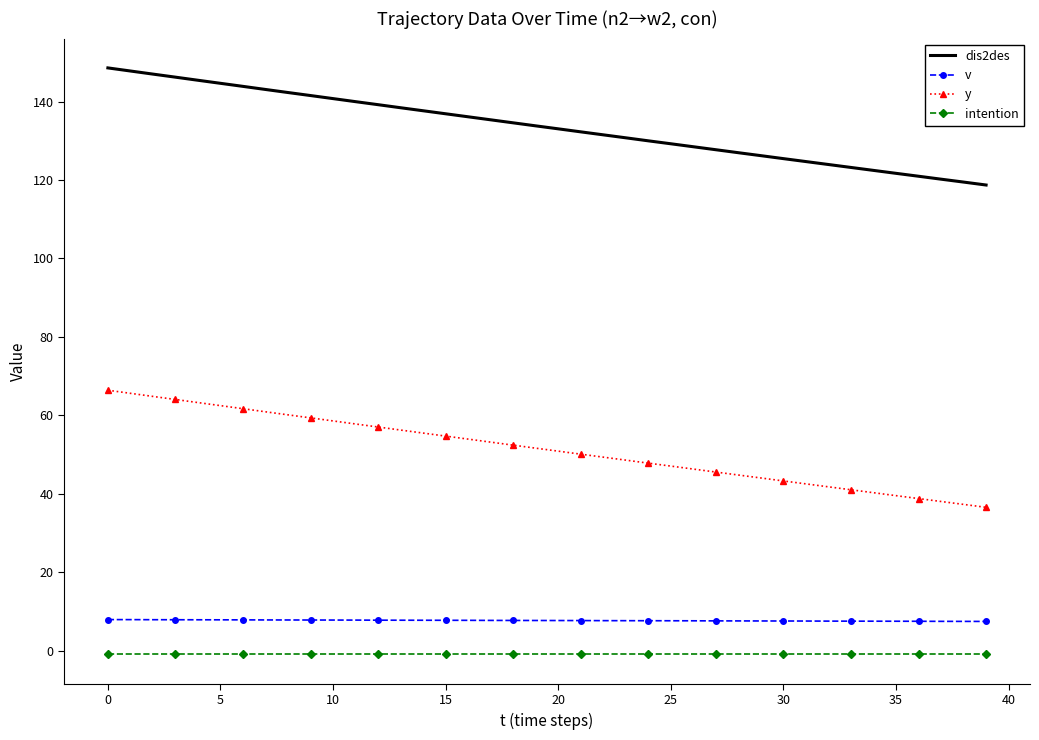

Which series has the largest total across all categories?

dis2des